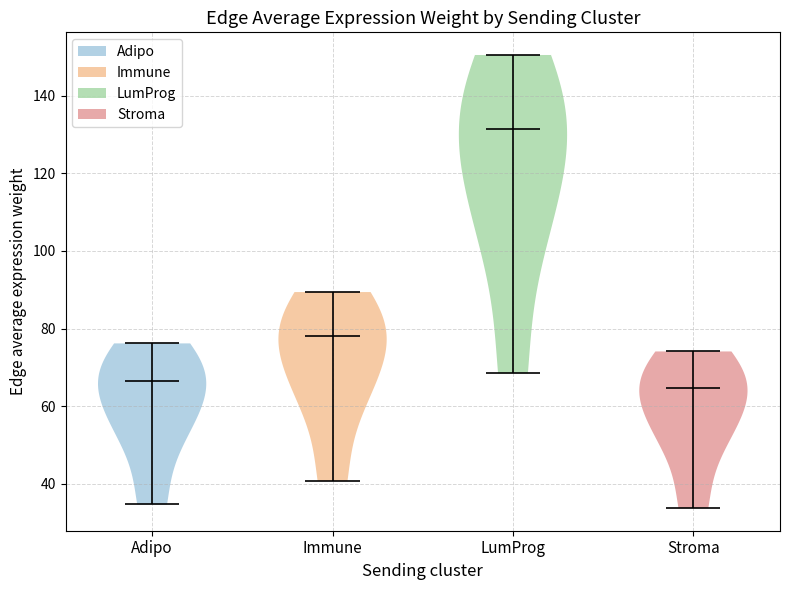

Where does the median line of the violin for Immune sit on the y-axis? The values are not printed on the chart, so give them approximately, as read against the axis.

78